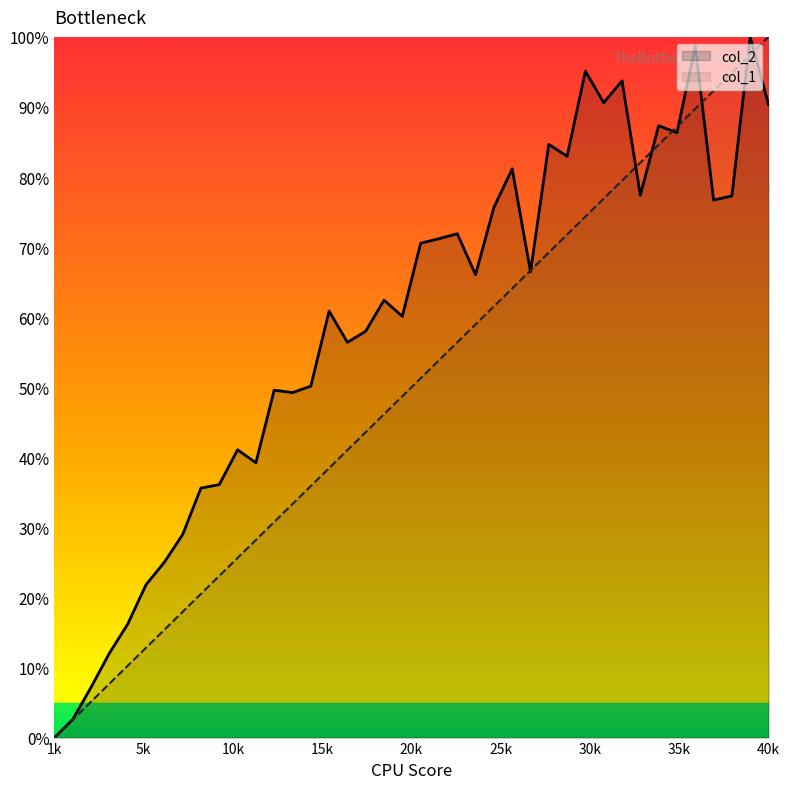

Which series has the largest total across all categories?

col_2